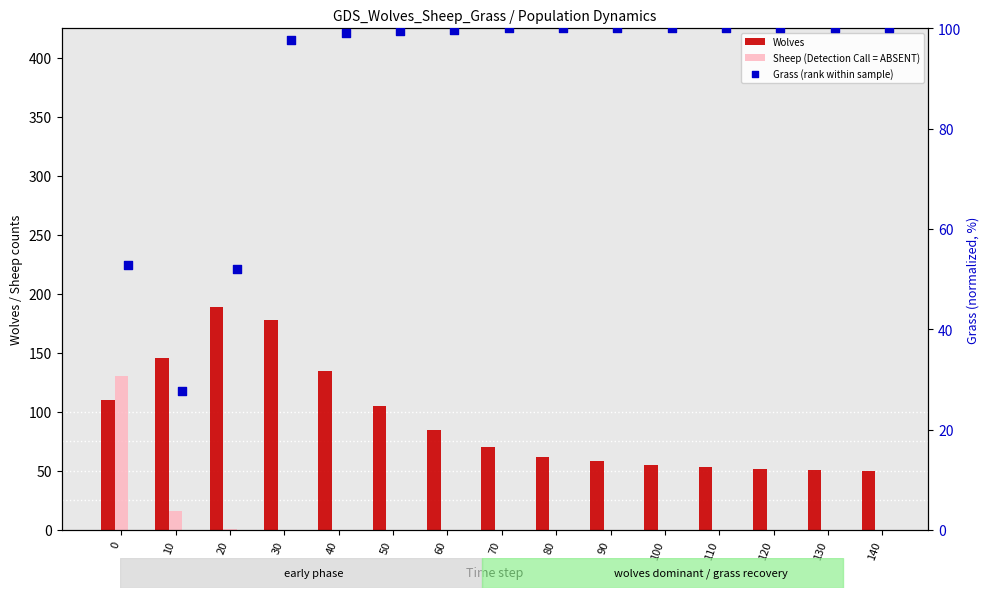

Which series reaches the minimum Y coordinate?

Sheep (Detection Call = ABSENT)